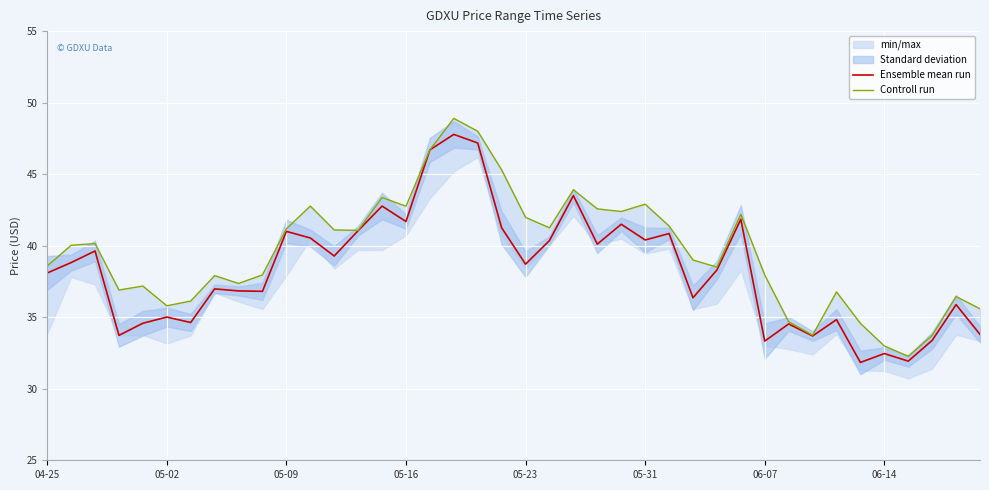

List the series in order of their peak value, highest first.

Controll run, Ensemble mean run